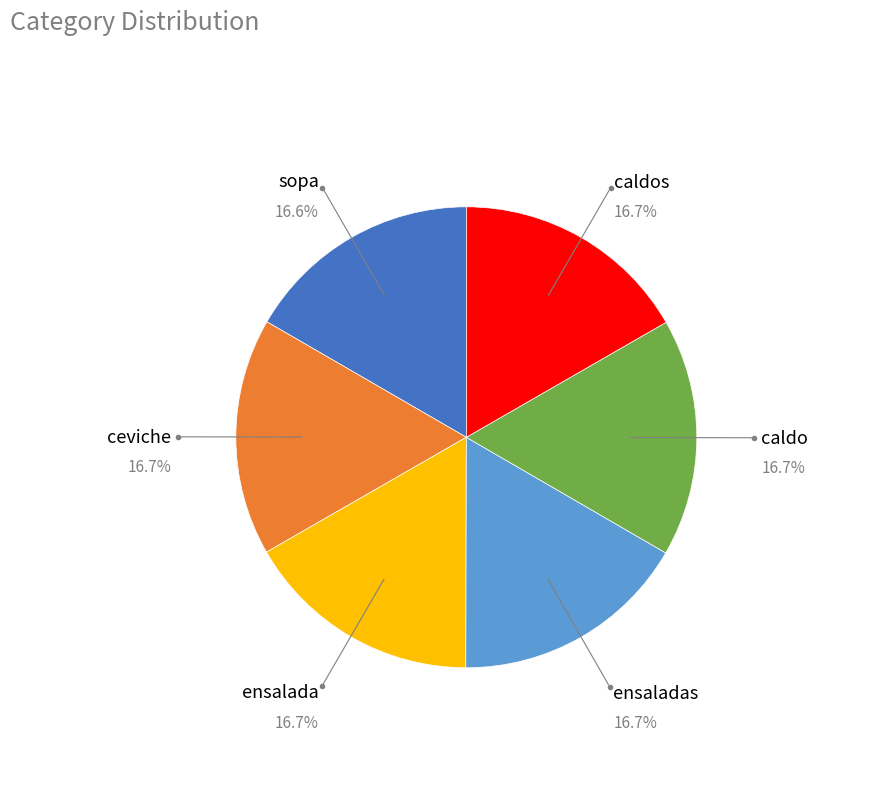

To the nearest percent, what portion does caldos represent?

17%